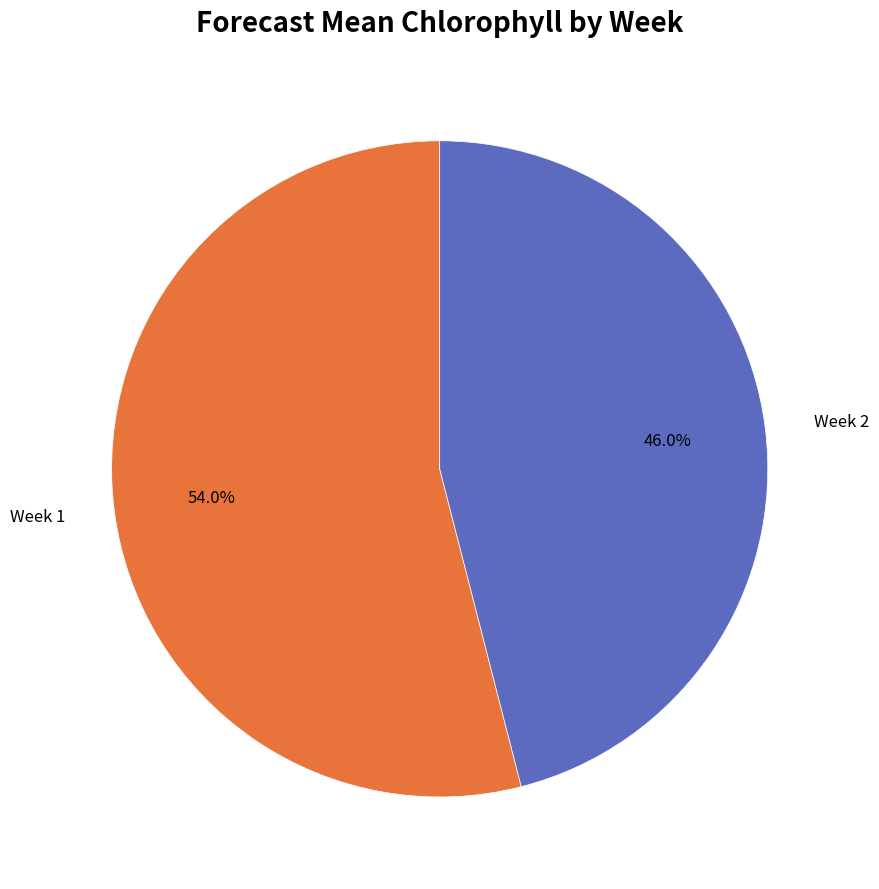

Count the number of slices in the pie.

2